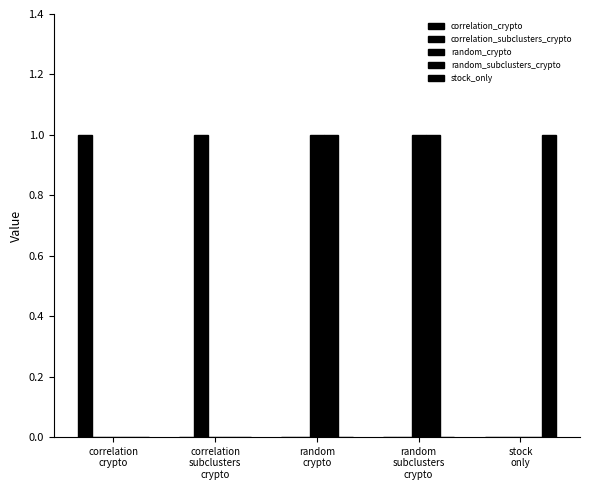

Which has a higher value, stock
only or correlation
crypto?

correlation
crypto